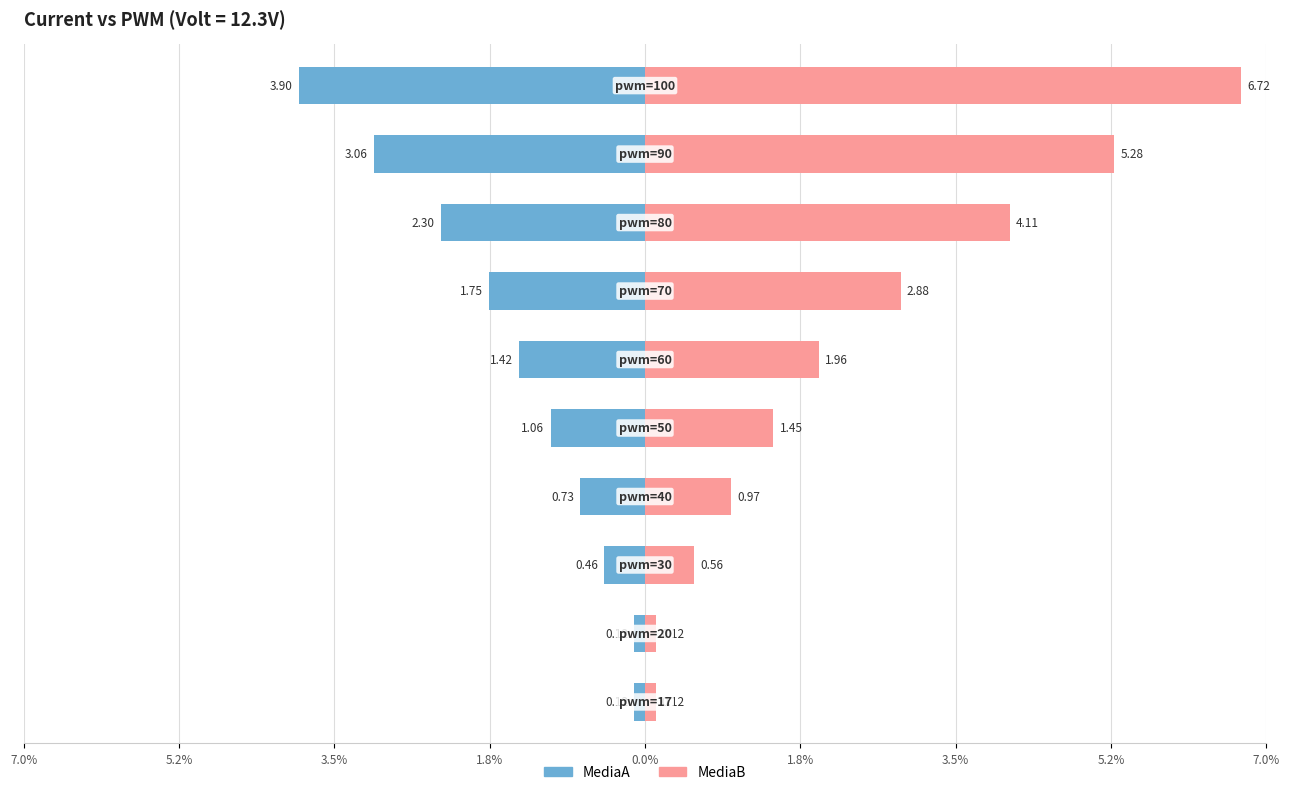

Count the number of categories in the chart.

10